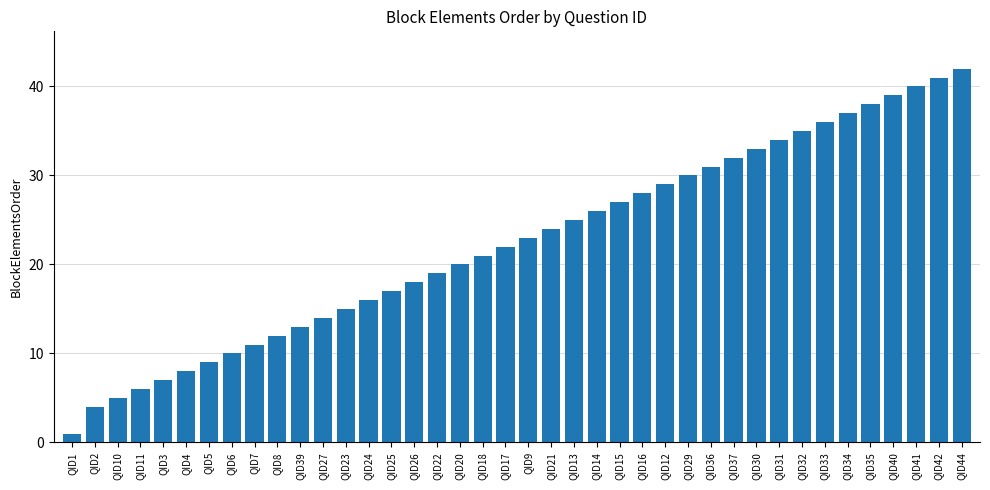

Reading left to right, list all the values displayed in this chart.

QID1=1	QID2=4	QID10=5	QID11=6	QID3=7	QID4=8	QID5=9	QID6=10	QID7=11	QID8=12	QID39=13	QID27=14	QID23=15	QID24=16	QID25=17	QID26=18	QID22=19	QID20=20	QID18=21	QID17=22	QID9=23	QID21=24	QID13=25	QID14=26	QID15=27	QID16=28	QID12=29	QID29=30	QID36=31	QID37=32	QID30=33	QID31=34	QID32=35	QID33=36	QID34=37	QID35=38	QID40=39	QID41=40	QID42=41	QID44=42